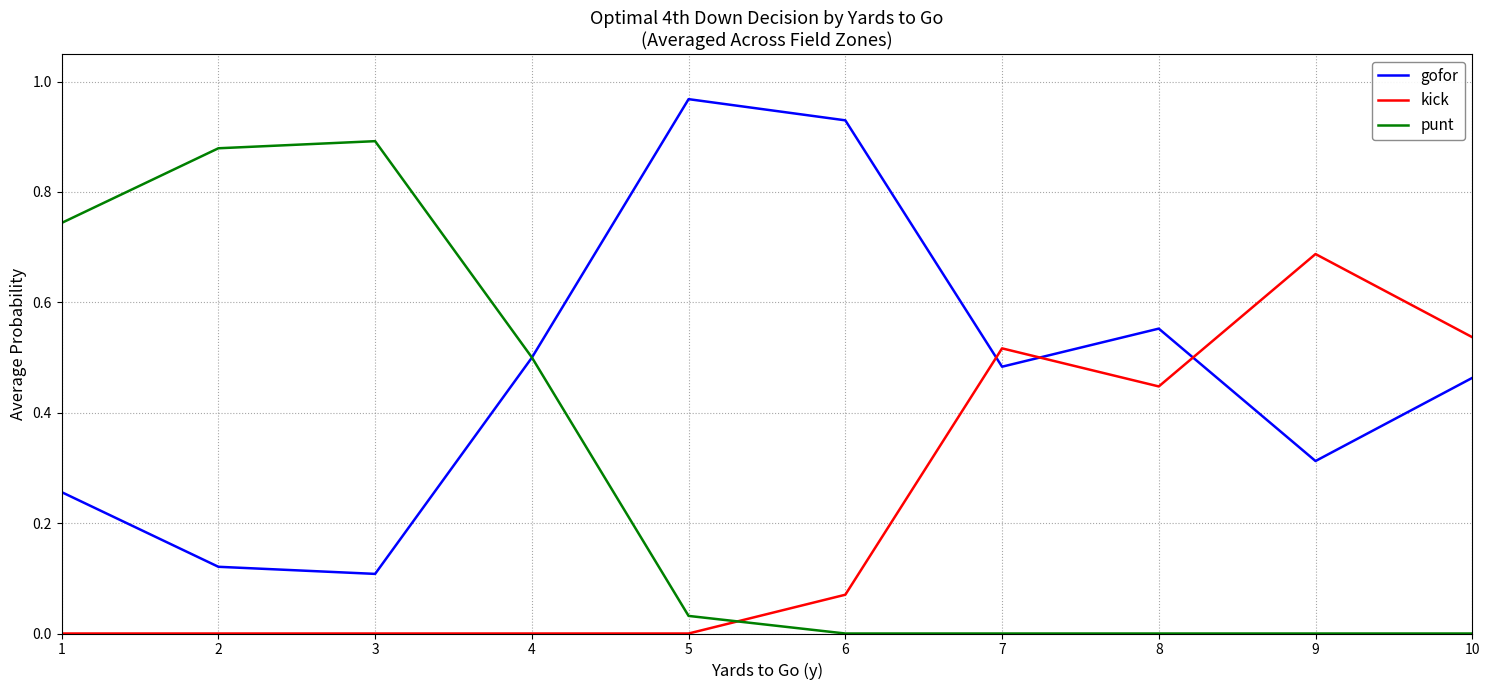

True or false: kick and punt intersect in this chart.

True